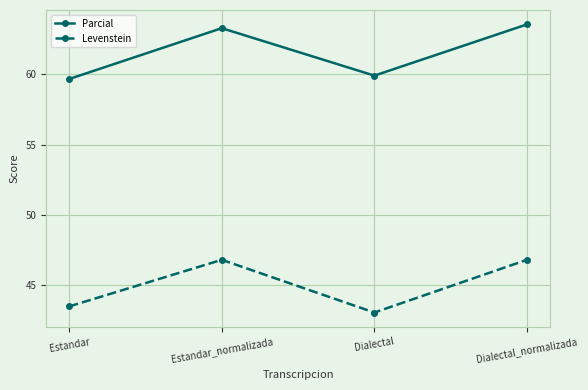

At which category does the chart reach its minimum across all series?

Dialectal